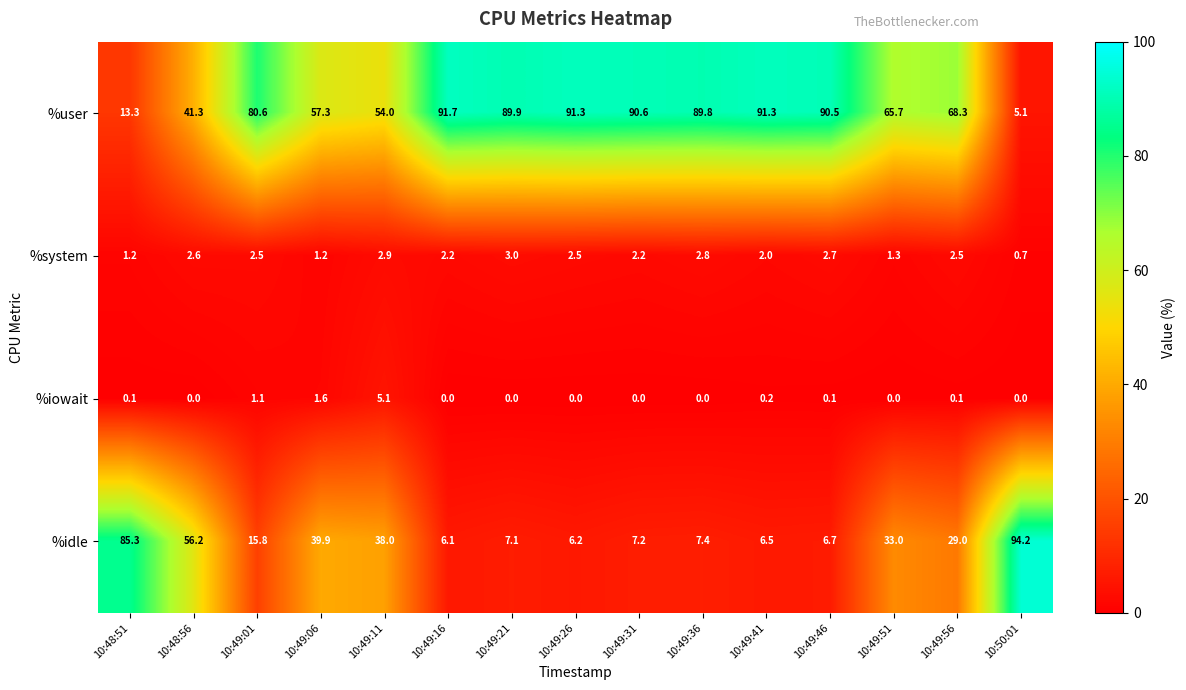

Which category has the lowest value in the %system series?

10:50:01